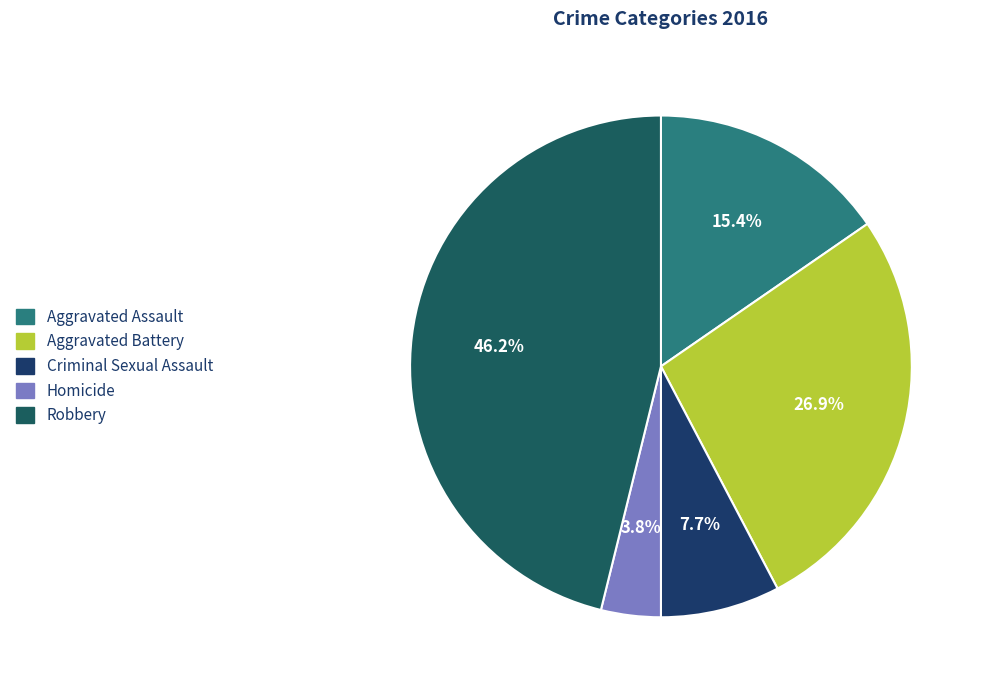

Which slice is the largest?

Robbery